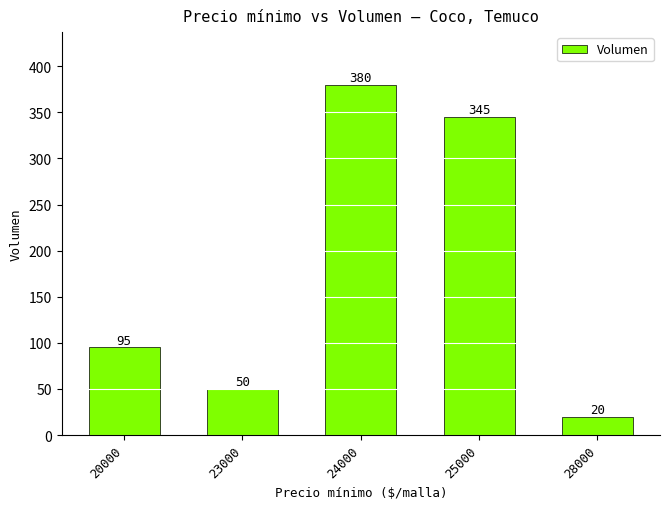

Read the value at 25000.

345